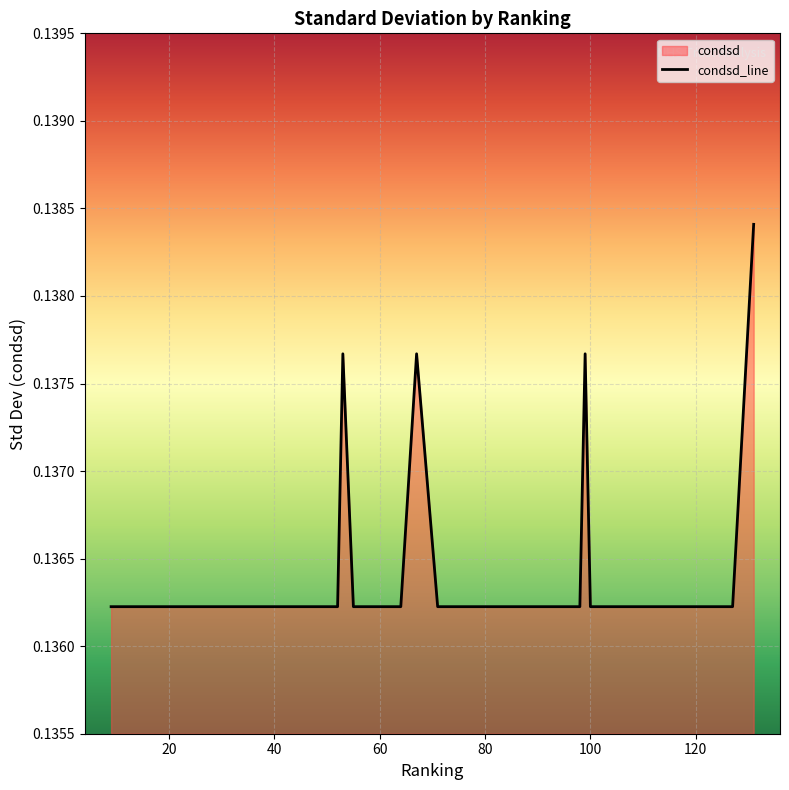

How many lines are shown in the chart?

1